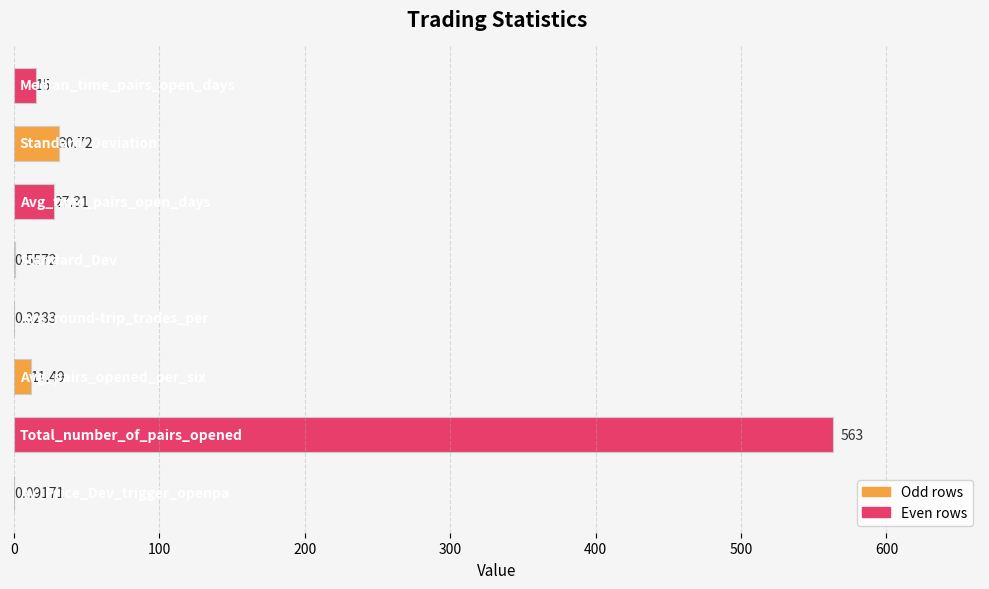

What is the sum of all values?

648.5